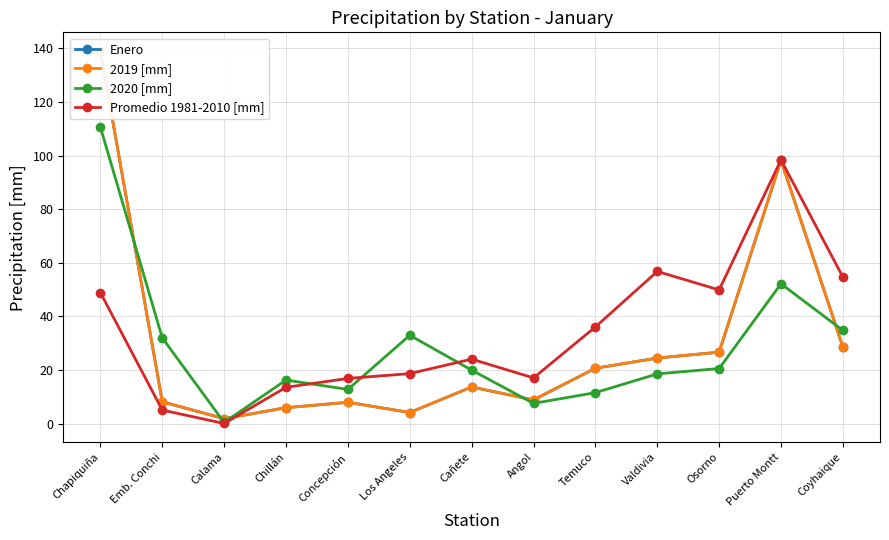

What are all the series names shown in the legend?

Enero, 2019 [mm], 2020 [mm], Promedio 1981-2010 [mm]